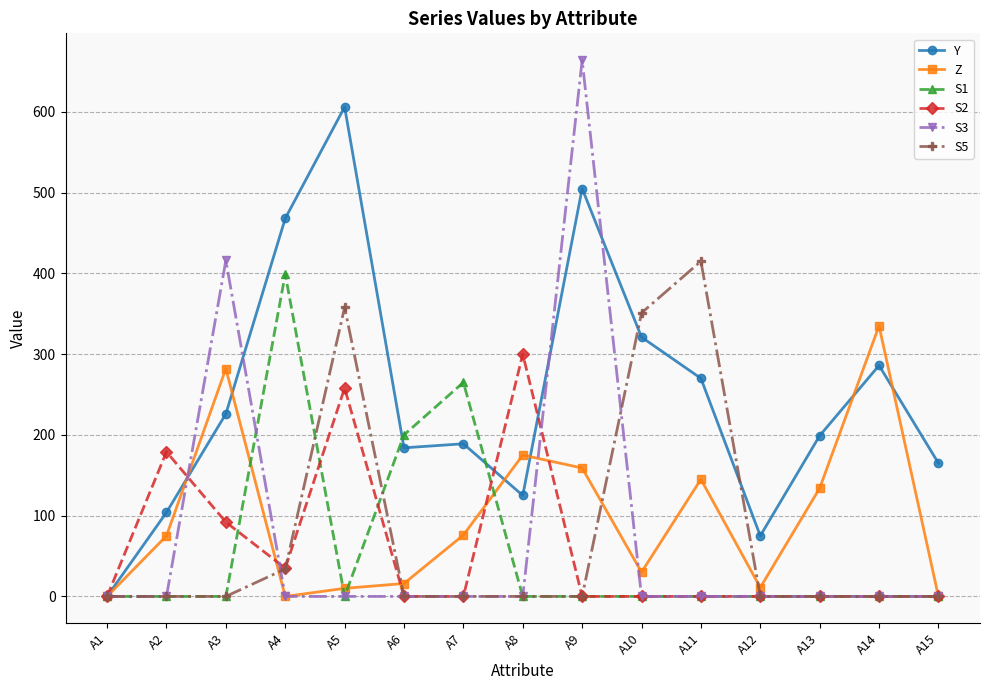

Which label corresponds to the largest value in the chart?

A9